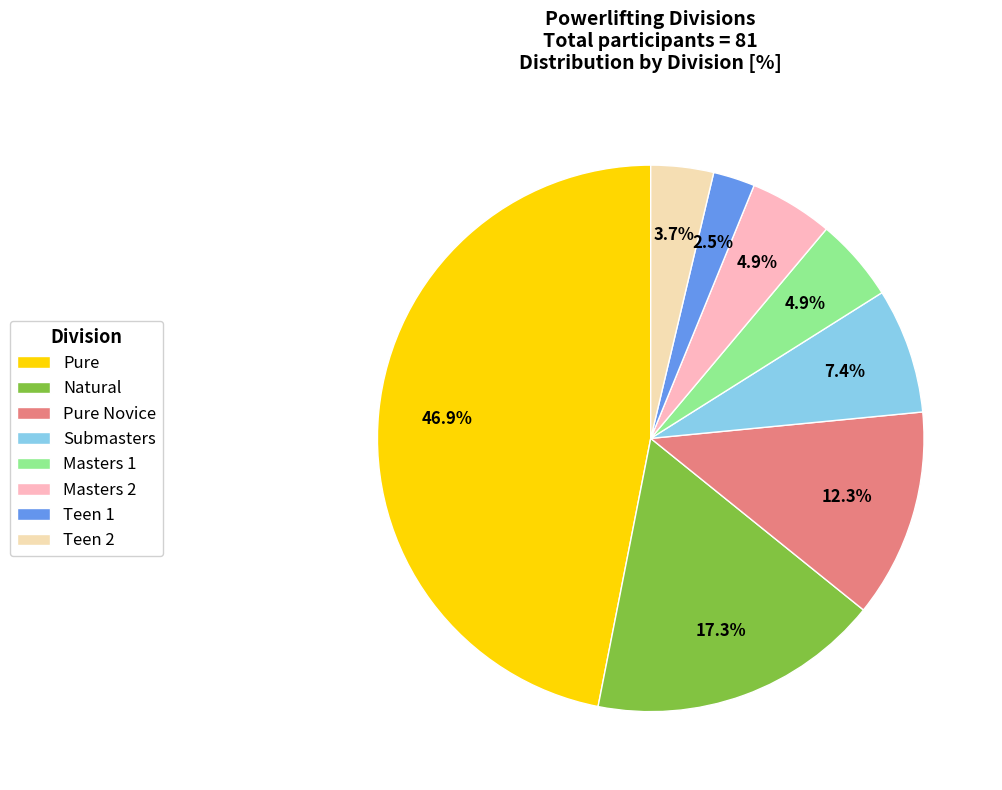

Is it true that Masters 1 is 19% of the pie?

False